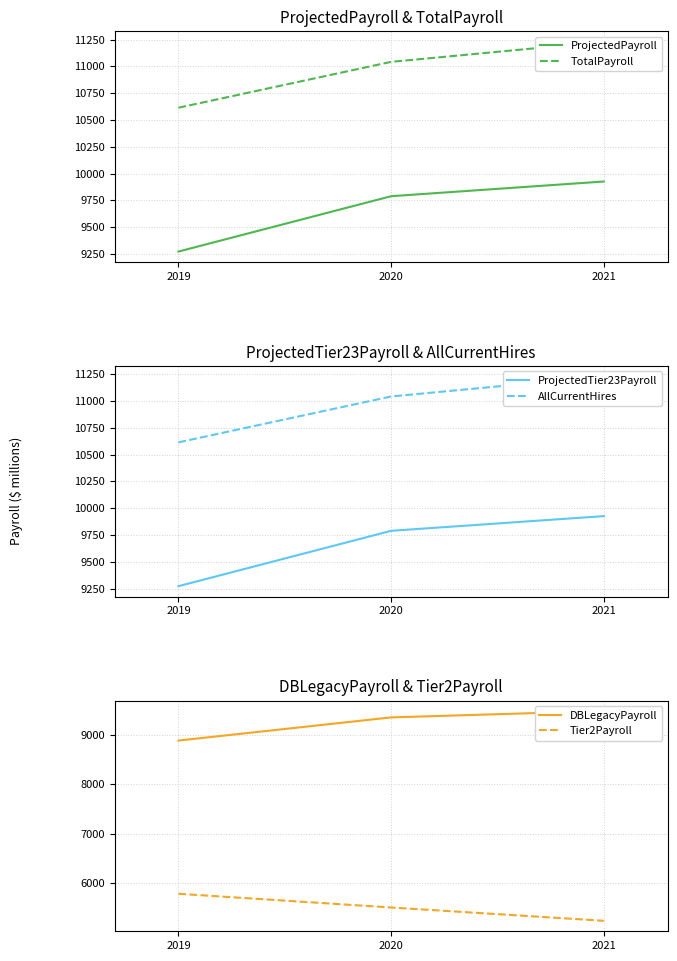

Rank the series at 2019 from lowest to highest value.

Tier2Payroll, DBLegacyPayroll, ProjectedPayroll, ProjectedTier23Payroll, TotalPayroll, AllCurrentHires